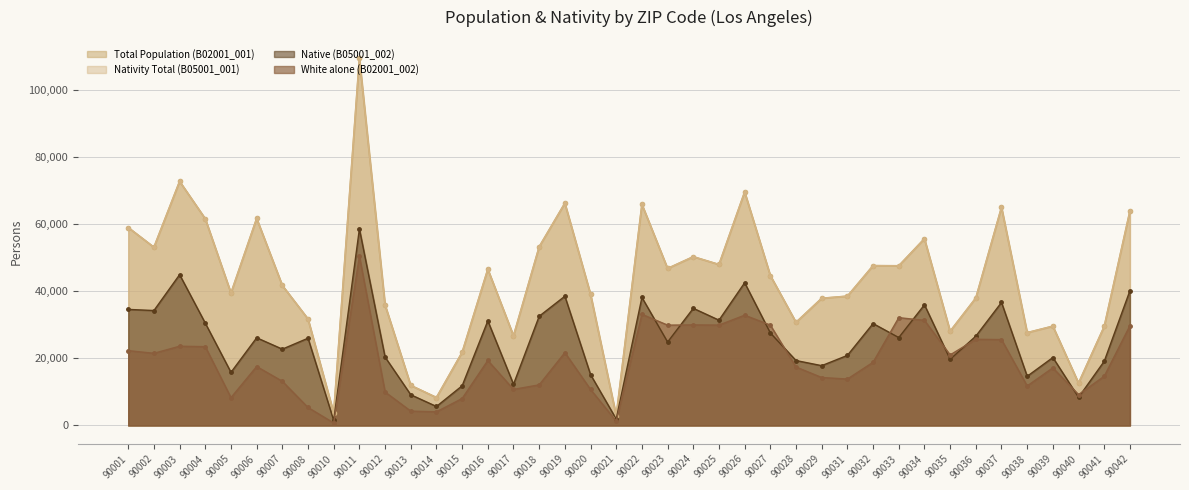

Reading left to right, transcribe all the data shown in this chart.

Total Population (B02001_001): 90001=58975	90002=53111	90003=72741	90004=61586	90005=39479	90006=61698	90007=41716	90008=31739	90010=3702	90011=109414	90012=35913	90013=11937	90014=8335	90015=21801	90016=46581	90017=26728	90018=53256	90019=66245	90020=39102	90021=2922	90022=65890	90023=46780	90024=50288	90025=47967	90026=69589	90027=44686	90028=30734	90029=37898	90031=38535	90032=47627	90033=47583	90034=55652	90035=28085	90036=37988	90037=65016	90038=27660	90039=29589	90040=12645	90041=29516	90042=63911
White alone (B02001_002): 90001=22302	90002=21509	90003=23616	90004=23490	90005=8298	90006=17567	90007=13175	90008=5360	90010=758	90011=50442	90012=9984	90013=4282	90014=4076	90015=8033	90016=19365	90017=10755	90018=12110	90019=21720	90020=10730	90021=1296	90022=33127	90023=29902	90024=29966	90025=29916	90026=32863	90027=29911	90028=17420	90029=14296	90031=13839	90032=18843	90033=32131	90034=31319	90035=21031	90036=25678	90037=25598	90038=11779	90039=17178	90040=9207	90041=14669	90042=29724
Nativity Total (B05001_001): 90001=58975	90002=53111	90003=72741	90004=61586	90005=39479	90006=61698	90007=41716	90008=31739	90010=3702	90011=109414	90012=35913	90013=11937	90014=8335	90015=21801	90016=46581	90017=26728	90018=53256	90019=66245	90020=39102	90021=2922	90022=65890	90023=46780	90024=50288	90025=47967	90026=69589	90027=44686	90028=30734	90029=37898	90031=38535	90032=47627	90033=47583	90034=55652	90035=28085	90036=37988	90037=65016	90038=27660	90039=29589	90040=12645	90041=29516	90042=63911
Native (B05001_002): 90001=34588	90002=34251	90003=44939	90004=30488	90005=15837	90006=26136	90007=22748	90008=26005	90010=1500	90011=58569	90012=20384	90013=9159	90014=5667	90015=11823	90016=31175	90017=12284	90018=32552	90019=38516	90020=15151	90021=1921	90022=38150	90023=24871	90024=34912	90025=31382	90026=42529	90027=27568	90028=19354	90029=17824	90031=20884	90032=30375	90033=26198	90034=35962	90035=19727	90036=26618	90037=36666	90038=14659	90039=20254	90040=8394	90041=19145	90042=40157